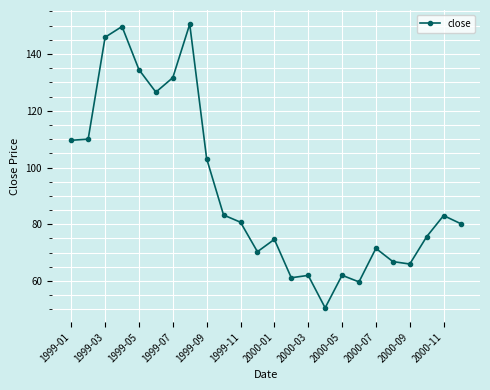

What is the smallest value displayed?

50.5